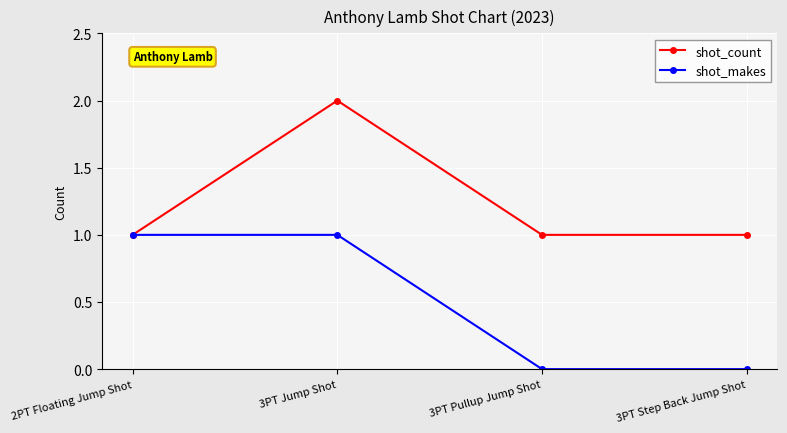

What are all the series names shown in the legend?

shot_count, shot_makes